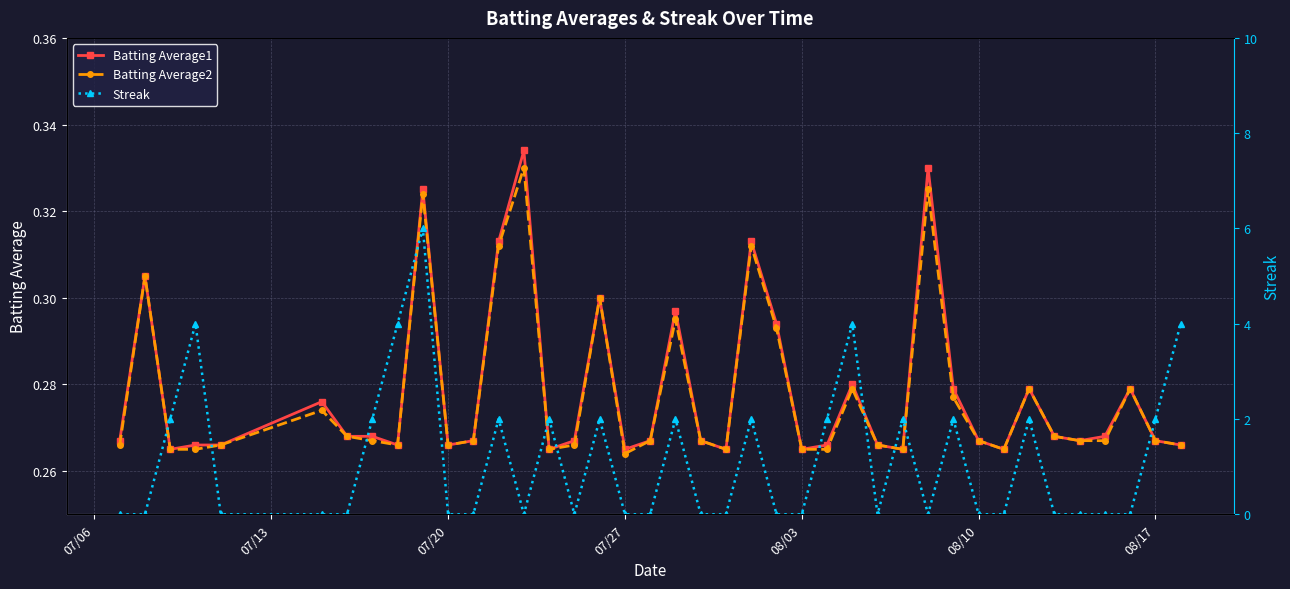

True or false: Batting Average2 has a value of 0.4 at 07/20.

False